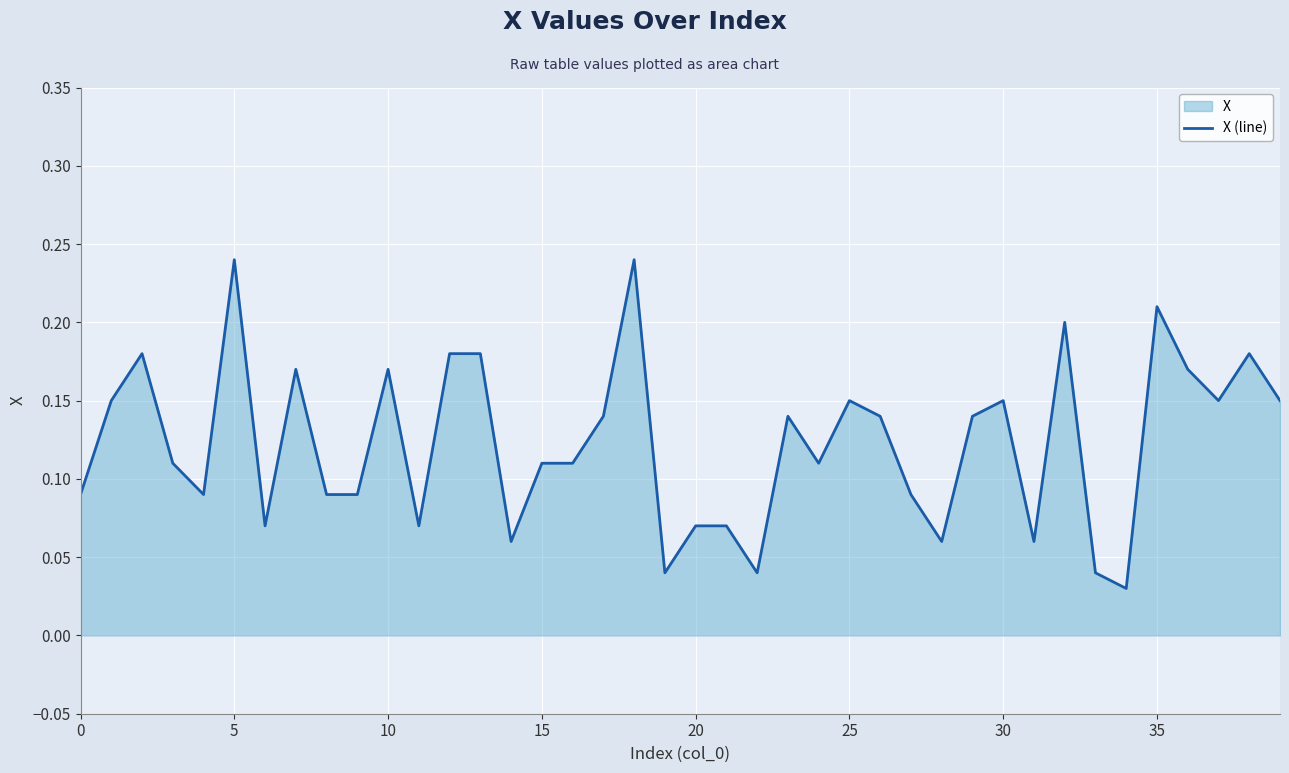

The chart shows a value of 0.1 at 20. True or false?

True